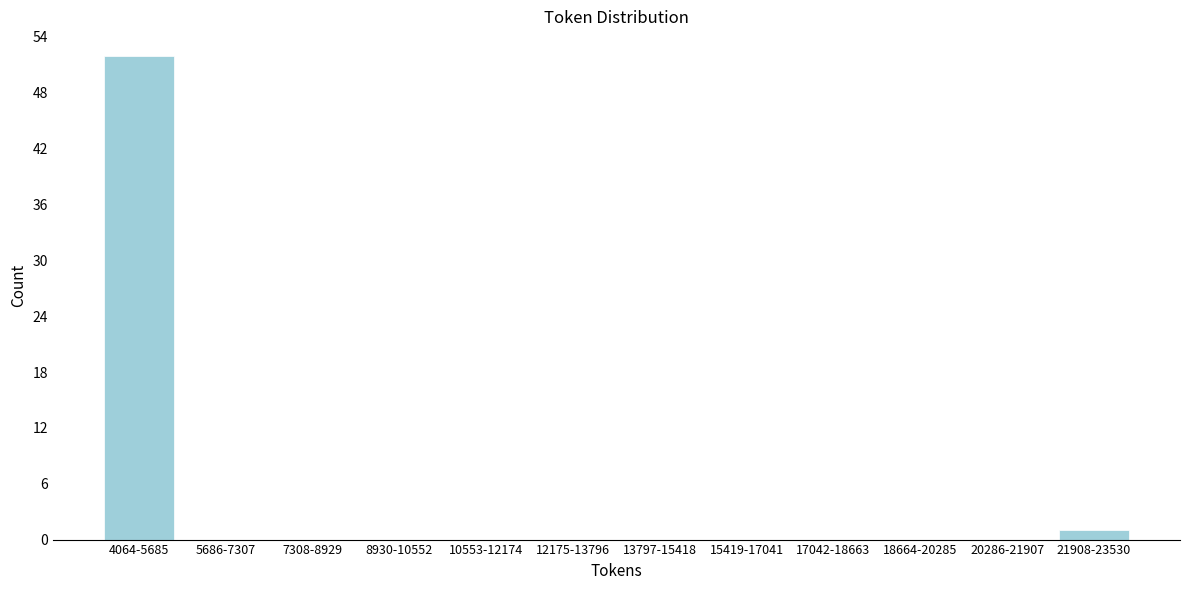

Reading left to right, transcribe all the data shown in this chart.

4064-5685=52	5686-7307=0	7308-8929=0	8930-10552=0	10553-12174=0	12175-13796=0	13797-15418=0	15419-17041=0	17042-18663=0	18664-20285=0	20286-21907=0	21908-23530=1